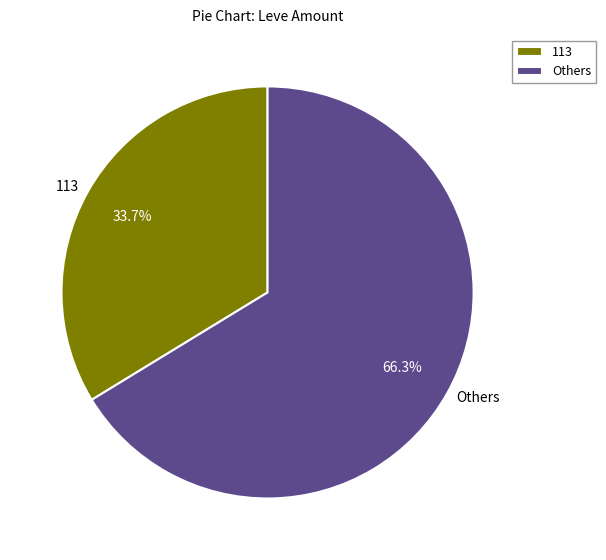

To the nearest percent, what is the average slice percentage?

50%